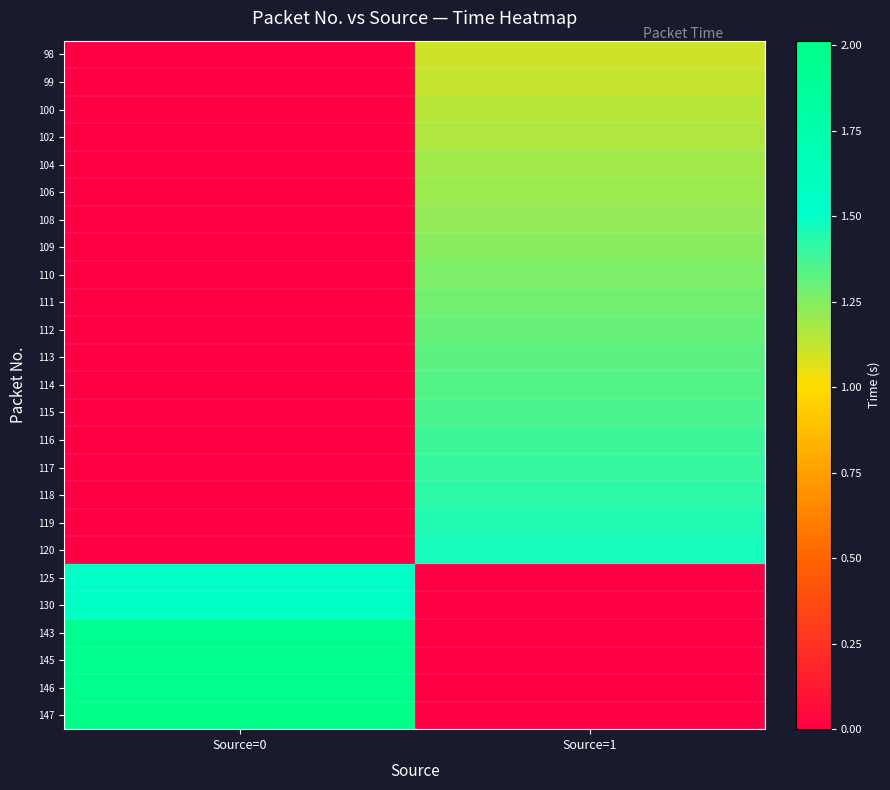

Reading left to right, transcribe all the data shown in this chart.

98: Source=0=0.0	Source=1=1.1
99: Source=0=0.0	Source=1=1.1
100: Source=0=0.0	Source=1=1.1
102: Source=0=0.0	Source=1=1.2
104: Source=0=0.0	Source=1=1.2
106: Source=0=0.0	Source=1=1.2
108: Source=0=0.0	Source=1=1.2
109: Source=0=0.0	Source=1=1.2
110: Source=0=0.0	Source=1=1.3
111: Source=0=0.0	Source=1=1.3
112: Source=0=0.0	Source=1=1.3
113: Source=0=0.0	Source=1=1.3
114: Source=0=0.0	Source=1=1.3
115: Source=0=0.0	Source=1=1.4
116: Source=0=0.0	Source=1=1.4
117: Source=0=0.0	Source=1=1.4
118: Source=0=0.0	Source=1=1.4
119: Source=0=0.0	Source=1=1.4
120: Source=0=0.0	Source=1=1.5
125: Source=0=1.5	Source=1=0.0
130: Source=0=1.6	Source=1=0.0
143: Source=0=1.9	Source=1=0.0
145: Source=0=2.0	Source=1=0.0
146: Source=0=2.0	Source=1=0.0
147: Source=0=2.0	Source=1=0.0